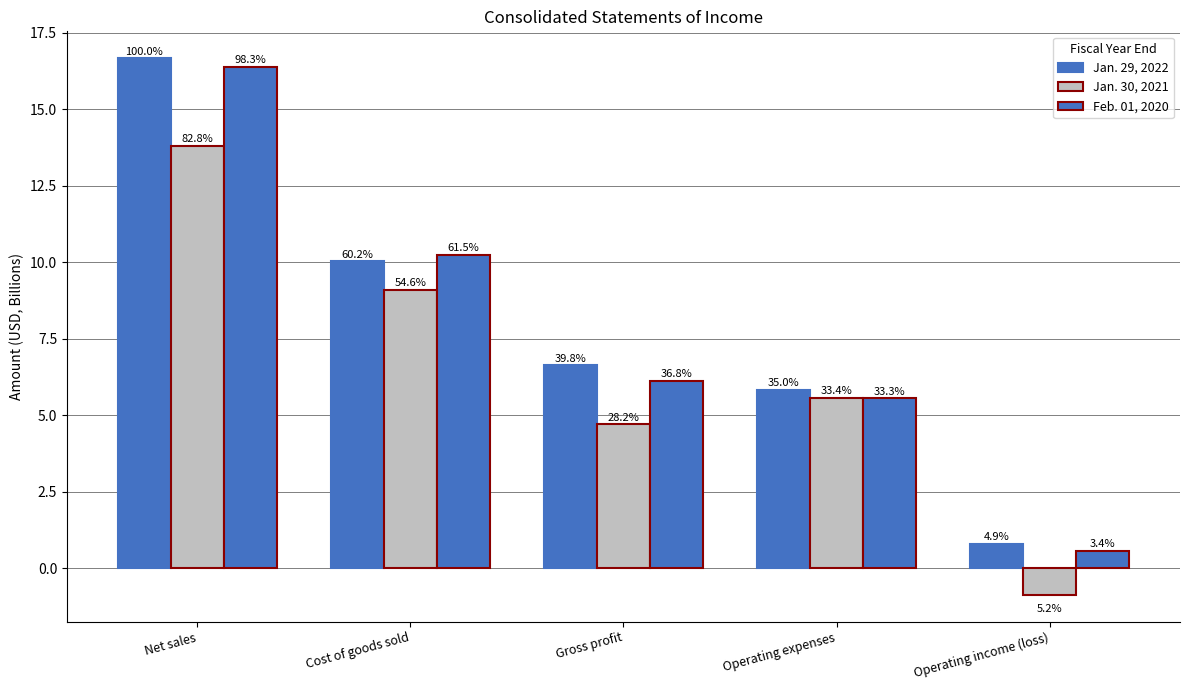

What is the maximum value for Jan. 30, 2021?

13.8